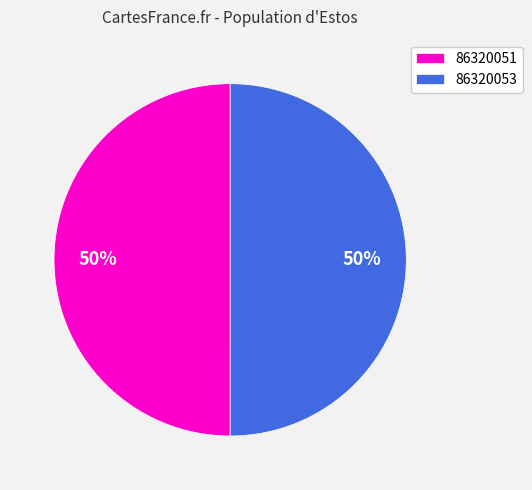

To the nearest percent, what portion does 86320053 represent?

50%